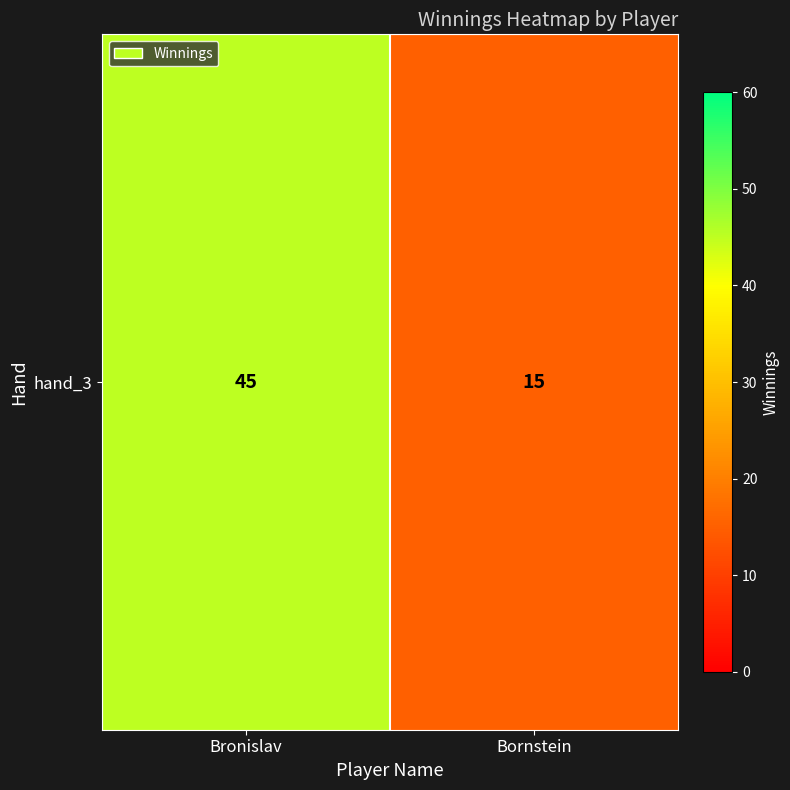

Reading right to left, what are all the values shown in this chart?

Bornstein=15	Bronislav=45